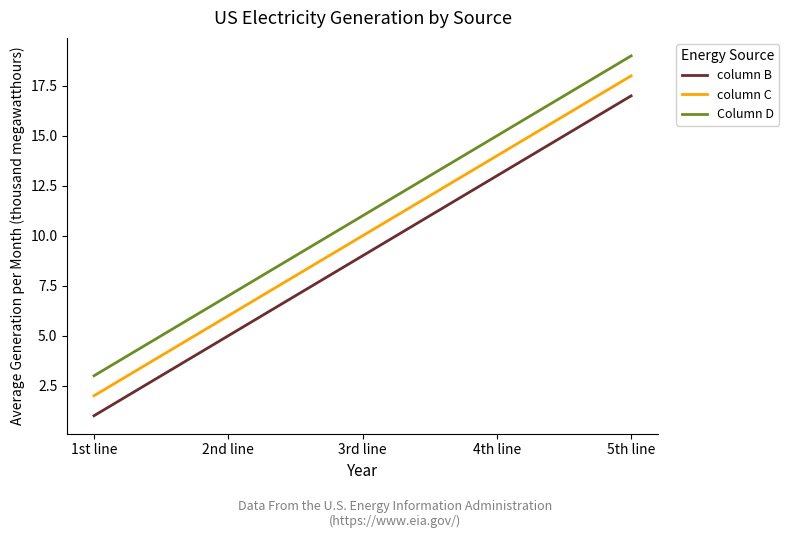

At 2nd line, list the series in order from largest to smallest.

Column D, column C, column B